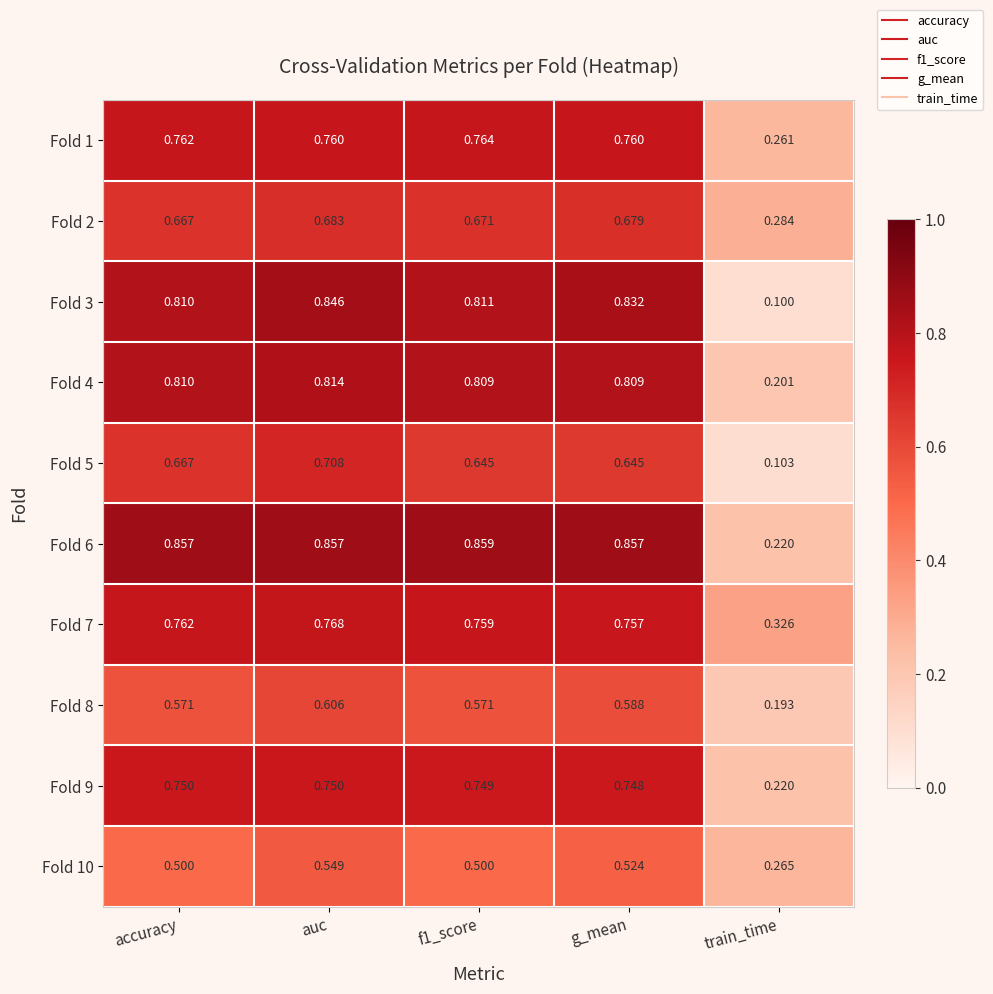

Count the number of categories in the chart.

5